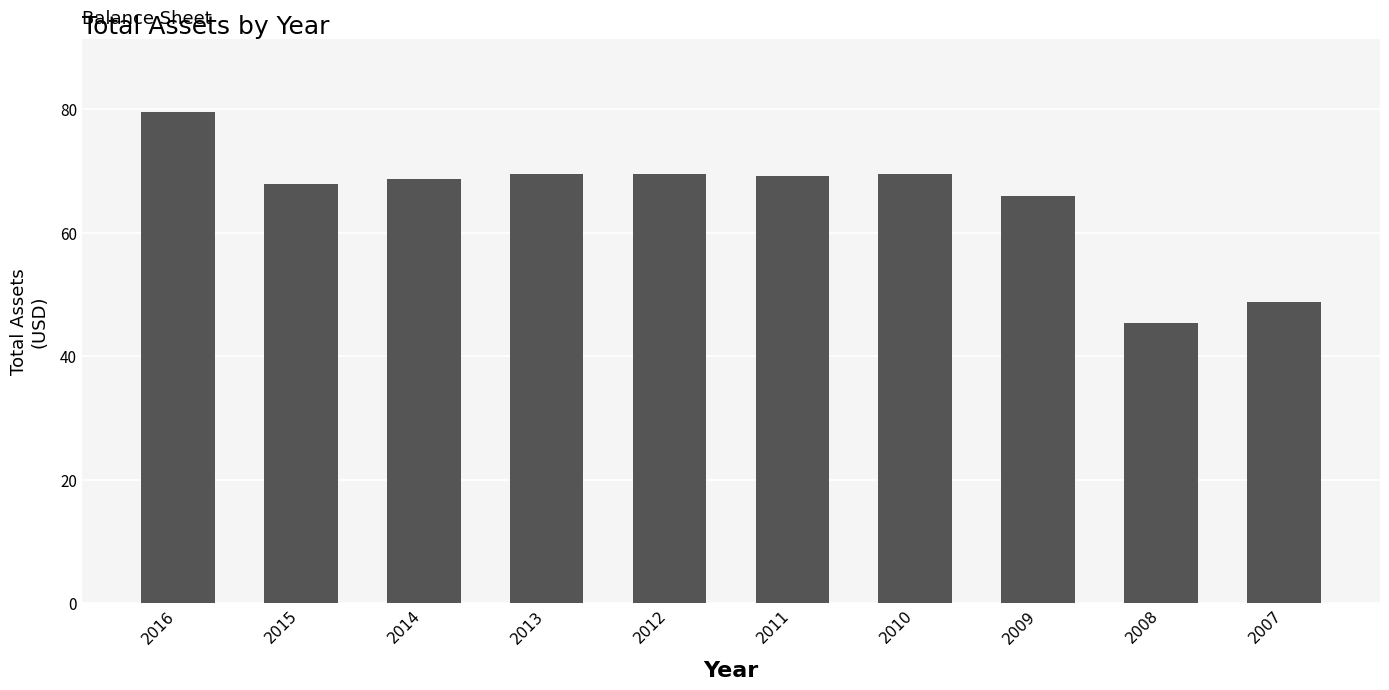

Count the number of data series in this chart.

1